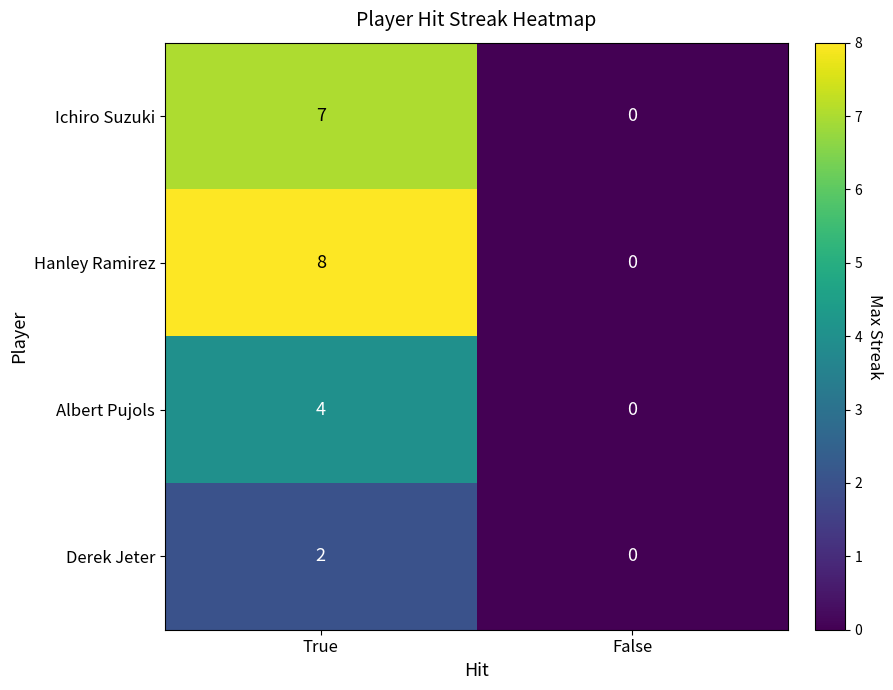

What is the difference between the maximum and minimum values in the Albert Pujols series?

4